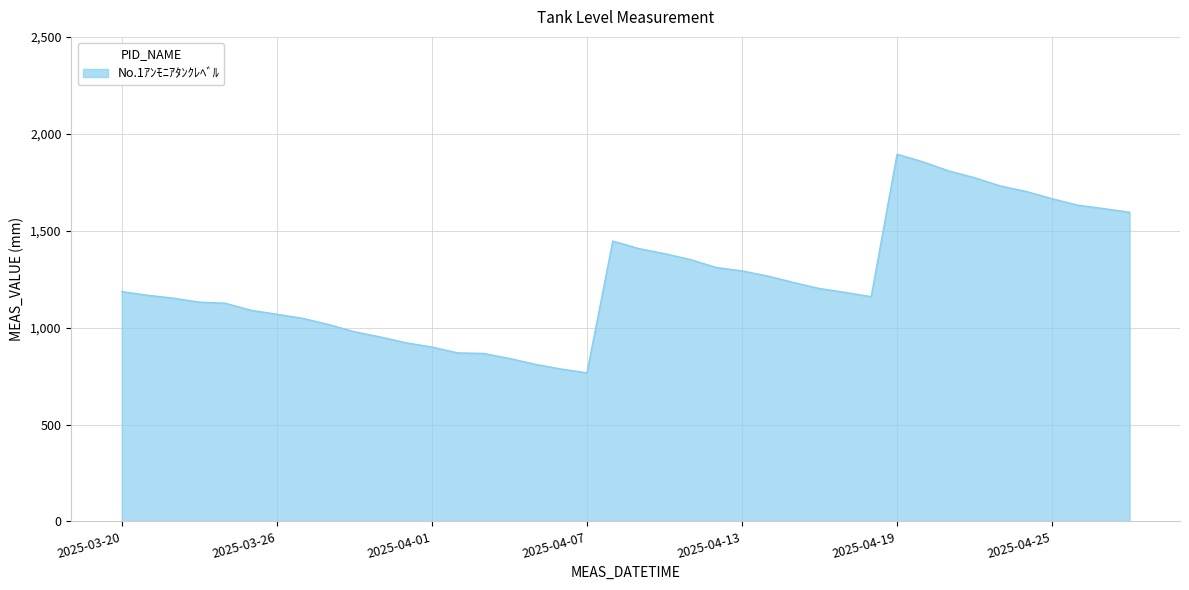

What is the difference between the maximum and minimum values?

1128.3